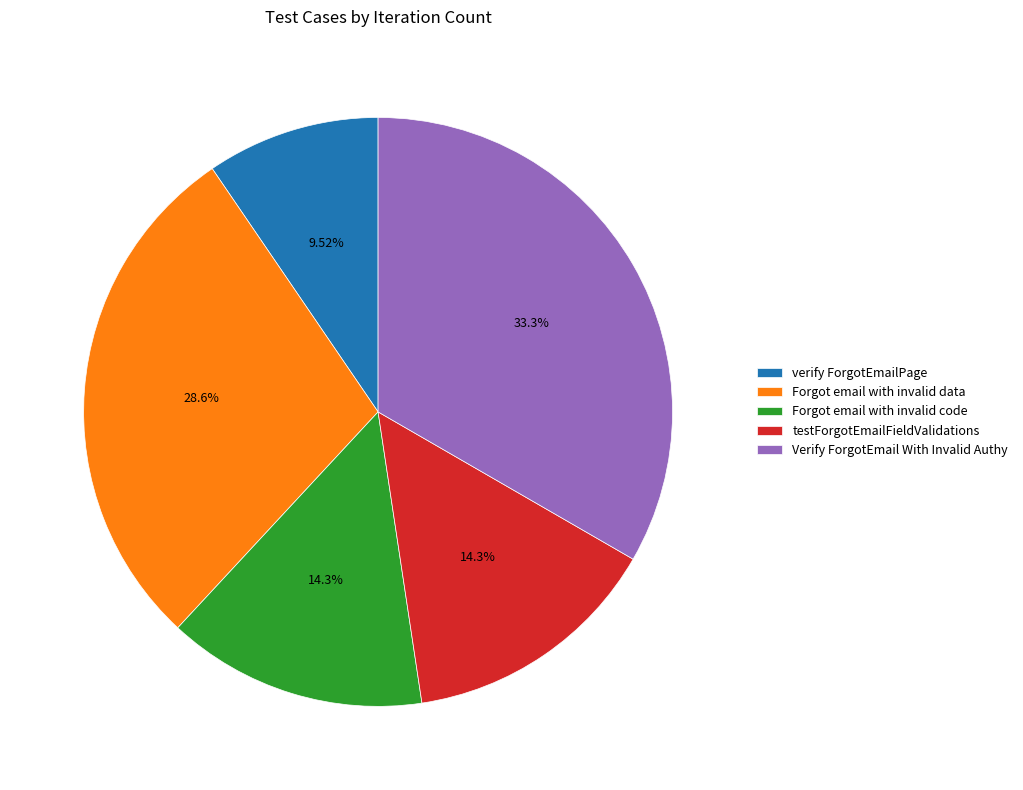

Is it true that Forgot email with invalid code is 14% of the pie?

True